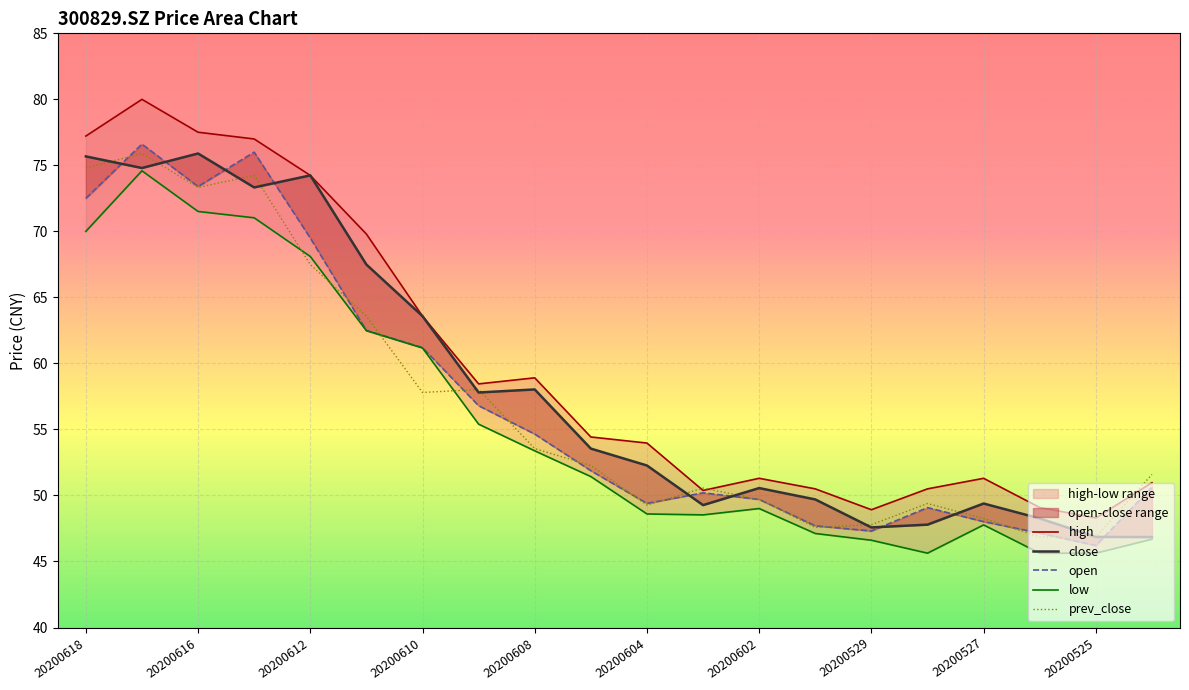

True or false: high and open cross at least once.

False